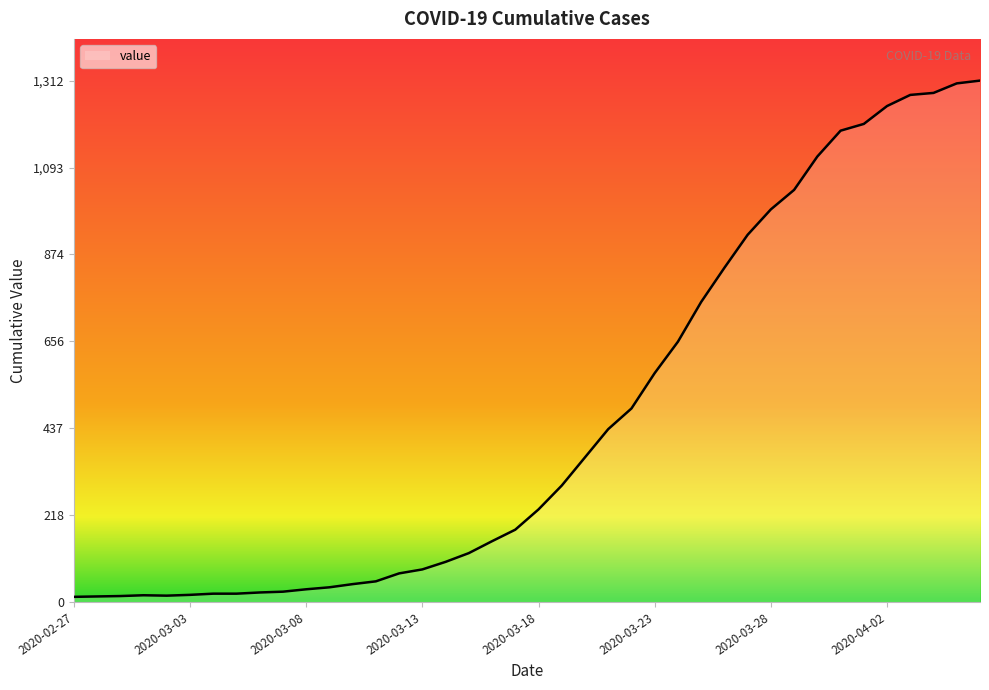

What is the difference between the maximum and minimum values?

1299